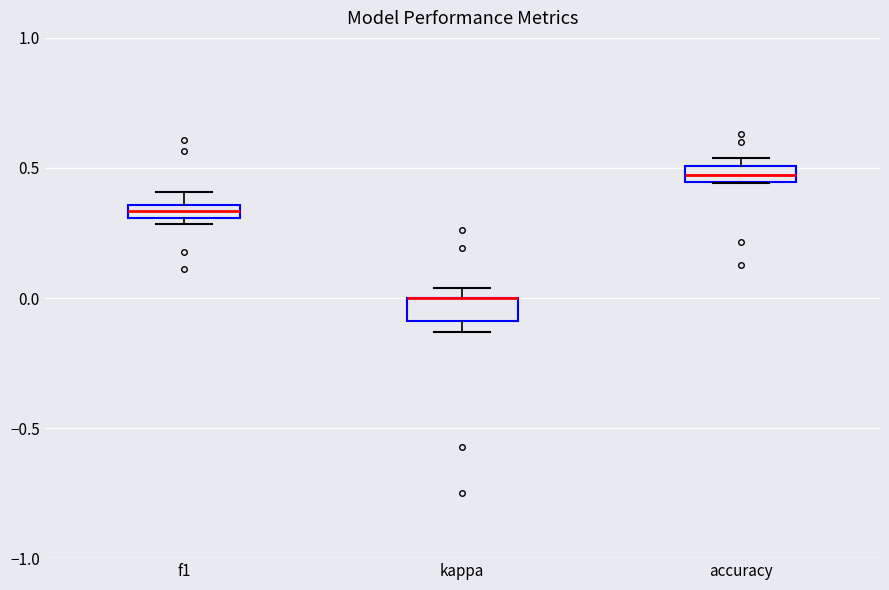

Where is the lower edge of the box for kappa on the y-axis? The values are not printed on the chart, so give them approximately, as read against the axis.

-0.10